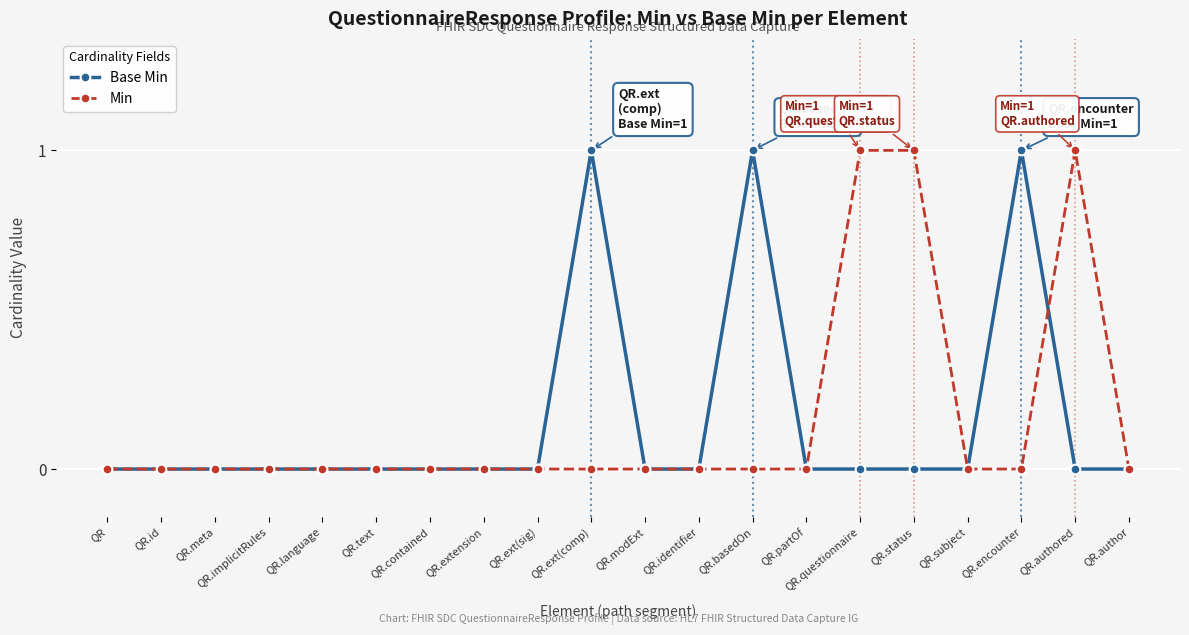

What is the label of the 16th point from the right?

QR.language